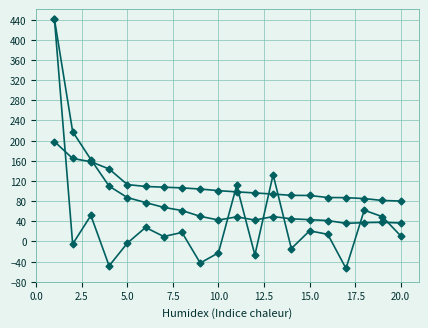

True or false: return_ahead has a value of 30.4 at 5.0.

False